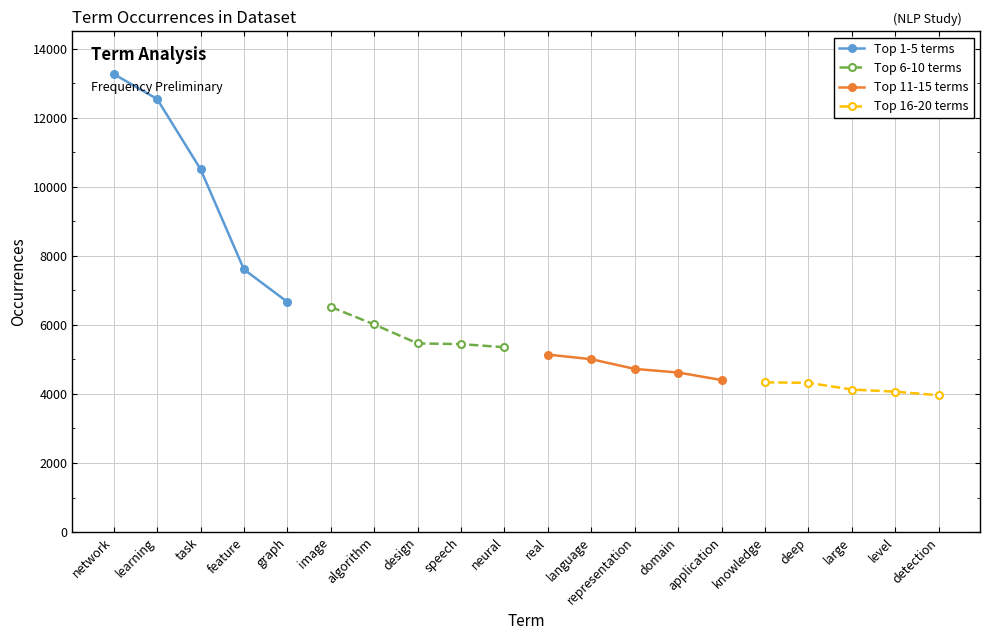

True or false: Top 6-10 terms has more than 0 interior local peaks.

False